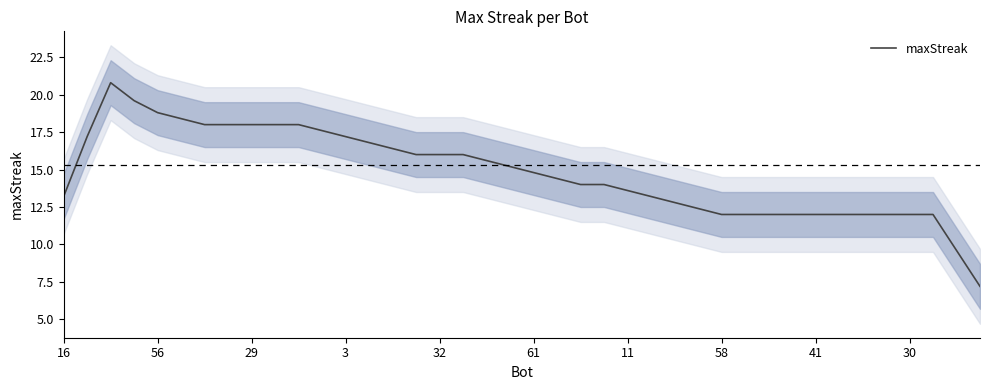

What is the average value?

14.8